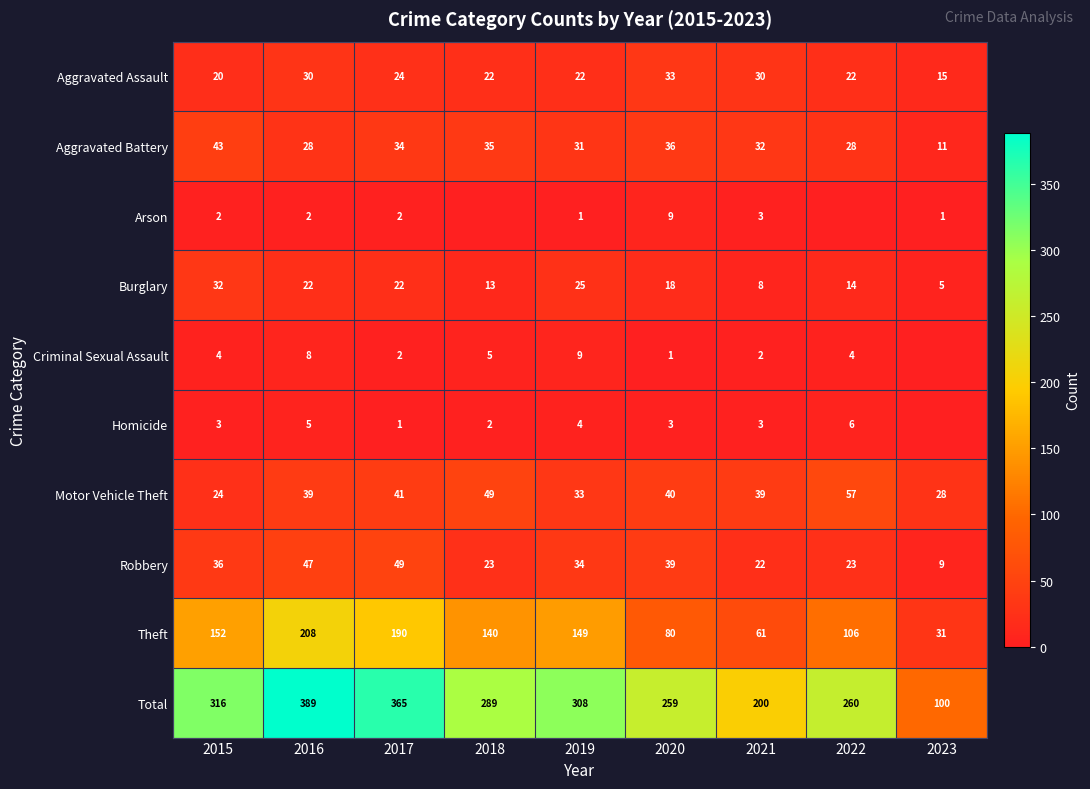

What is the difference between the second highest and second lowest values in the Robbery series?

25